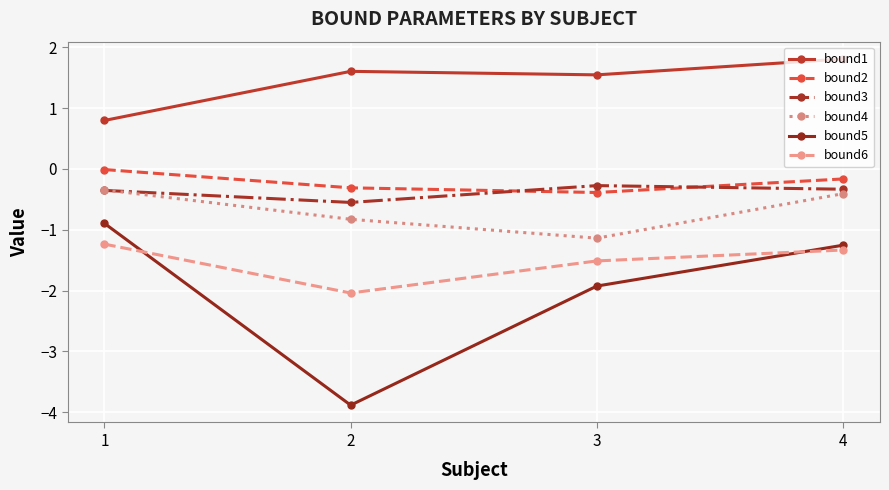

What are all the series names shown in the legend?

bound1, bound2, bound3, bound4, bound5, bound6